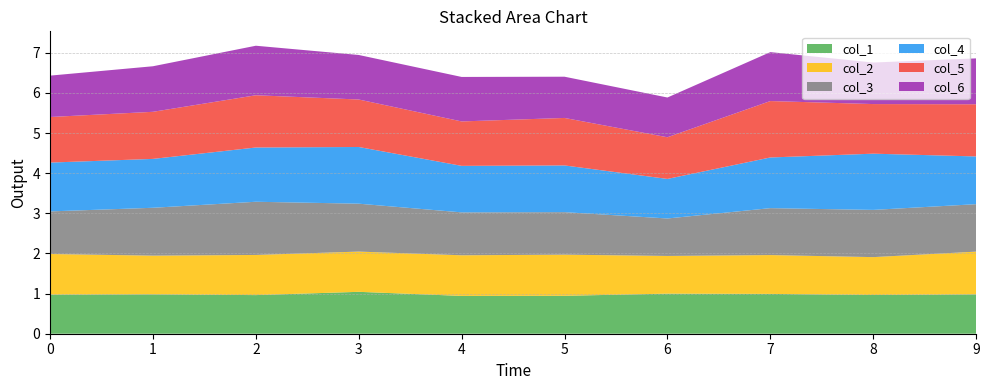

Reading right to left, what are all the values shown in this chart?

col_1: 9=1.0	8=1.0	7=1.0	6=1.0	5=0.9	4=0.9	3=1.0	2=1.0	1=1.0	0=1.0
col_2: 9=1.1	8=0.9	7=1.0	6=0.9	5=1.0	4=1.0	3=1.0	2=1.0	1=1.0	0=1.0
col_3: 9=1.2	8=1.2	7=1.2	6=0.9	5=1.1	4=1.1	3=1.2	2=1.3	1=1.2	0=1.1
col_4: 9=1.2	8=1.4	7=1.3	6=1.0	5=1.2	4=1.2	3=1.4	2=1.4	1=1.2	0=1.2
col_5: 9=1.3	8=1.2	7=1.4	6=1.0	5=1.2	4=1.1	3=1.2	2=1.3	1=1.2	0=1.1
col_6: 9=1.1	8=1.0	7=1.2	6=1.0	5=1.0	4=1.1	3=1.1	2=1.2	1=1.1	0=1.0